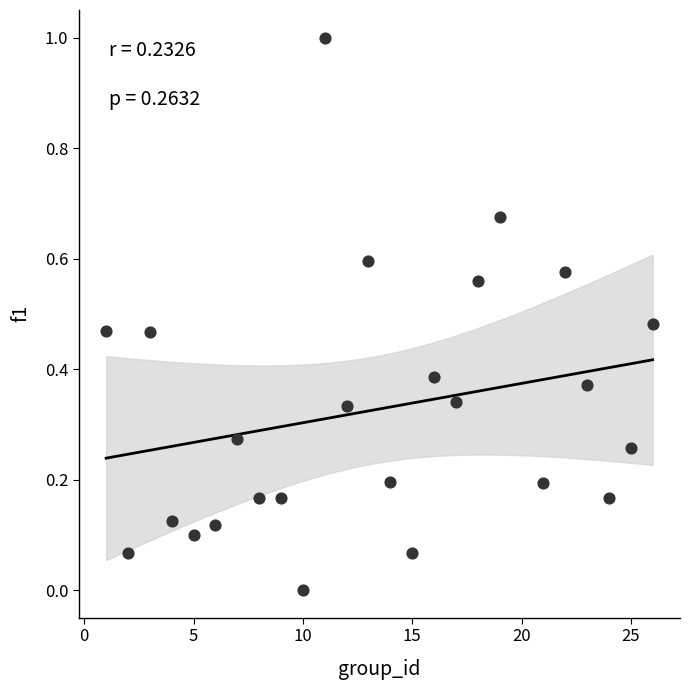

What is the range of Y values (max minus min)?

1.0